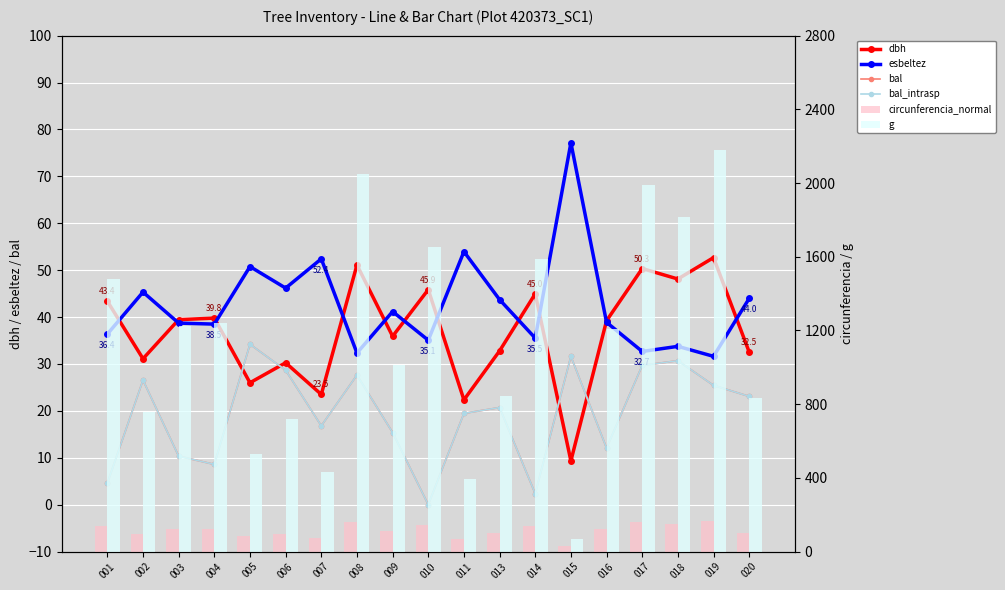

What are all the series names shown in the legend?

dbh, esbeltez, bal, bal_intrasp, circunferencia_normal, g